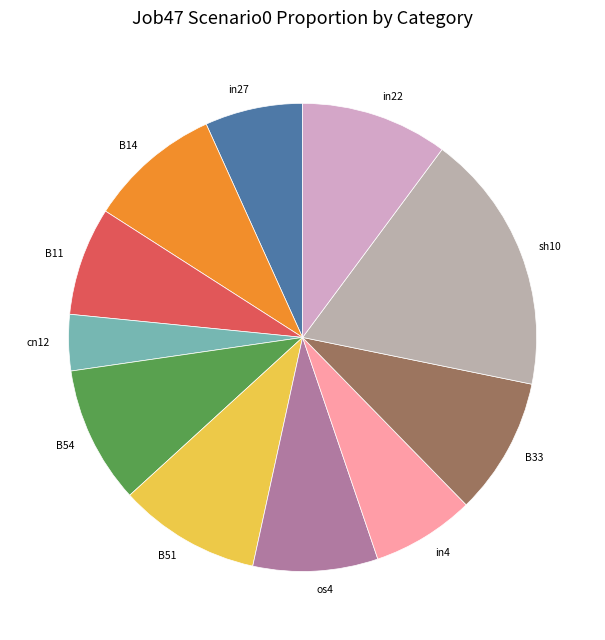

True or false: in27 accounts for 1% of the total.

False